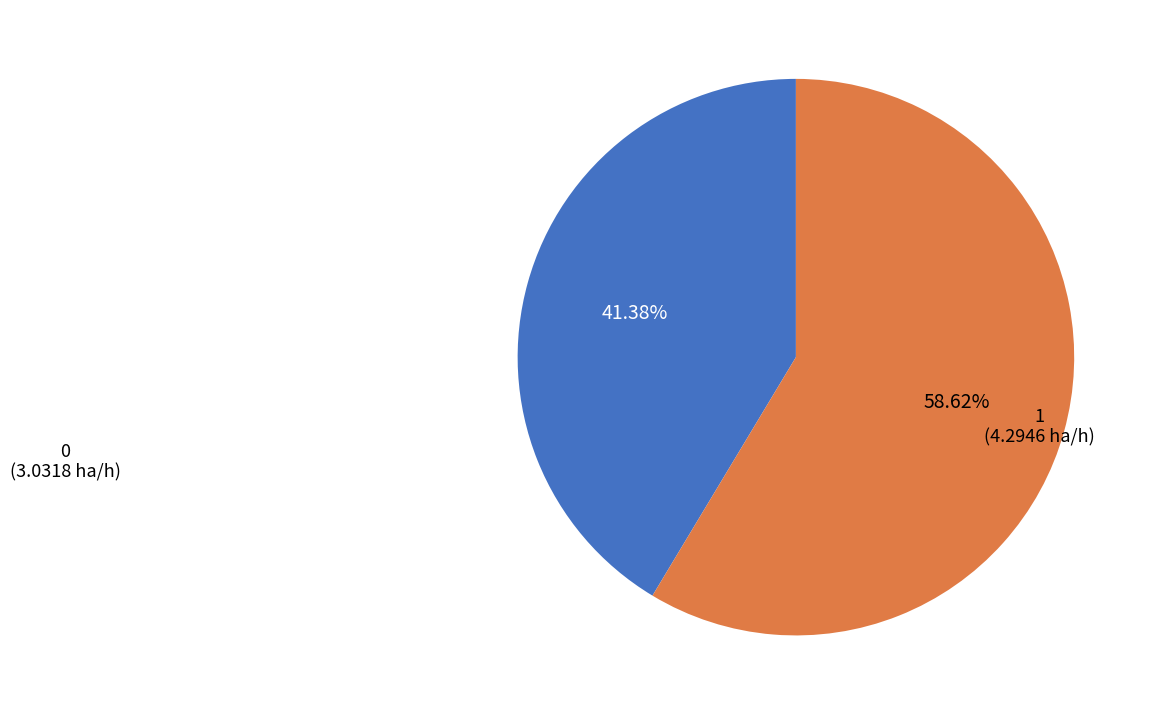

How many segments does this pie chart have?

2